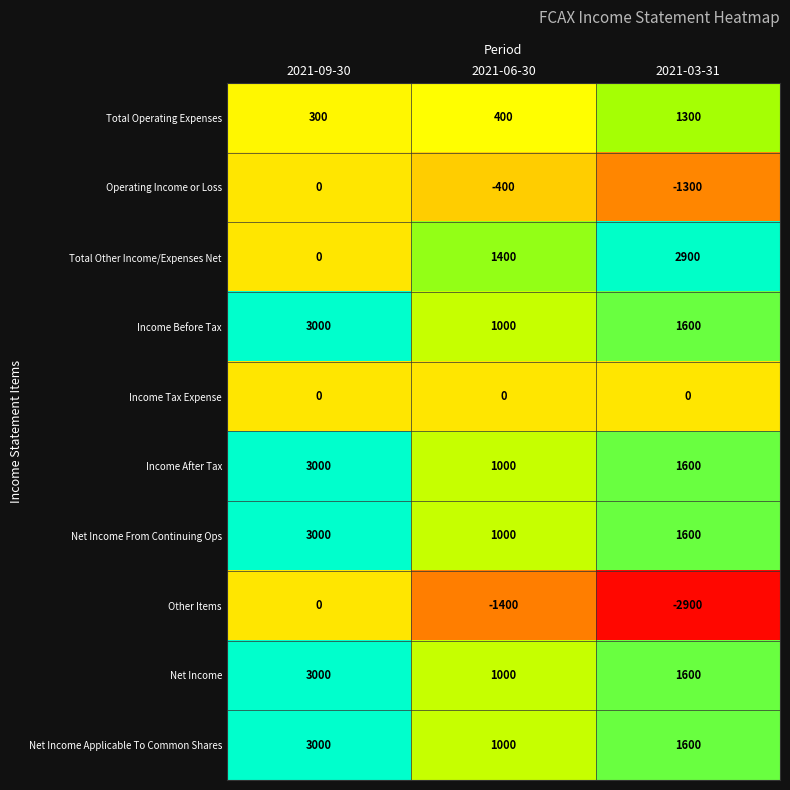

What is the maximum value shown in the chart?

3000